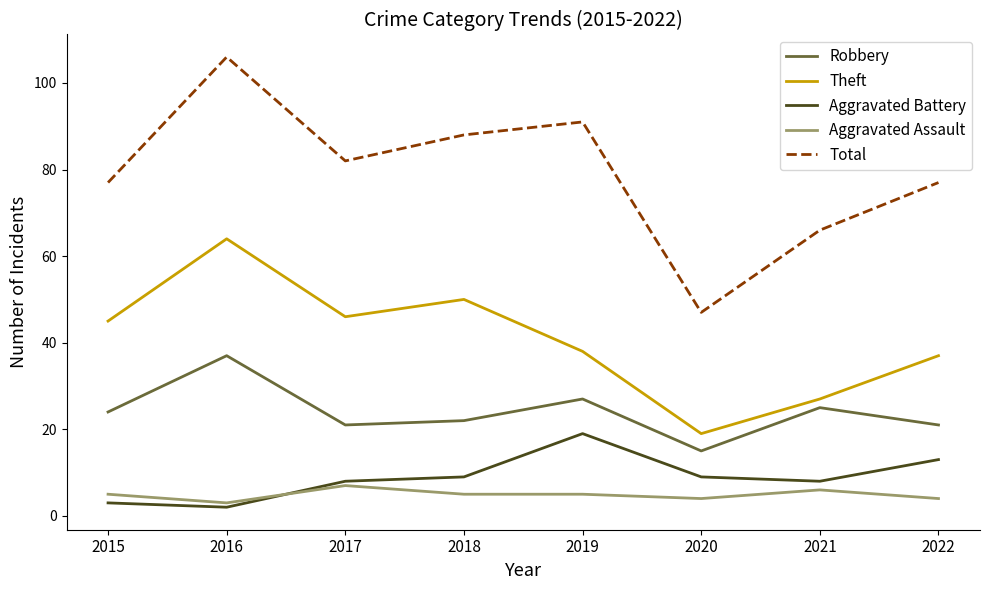

Reading left to right, extract all data points from this chart.

Robbery: 24	37	21	22	27	15	25	21
Theft: 45	64	46	50	38	19	27	37
Aggravated Battery: 3	2	8	9	19	9	8	13
Aggravated Assault: 5	3	7	5	5	4	6	4
Total: 77	106	82	88	91	47	66	77